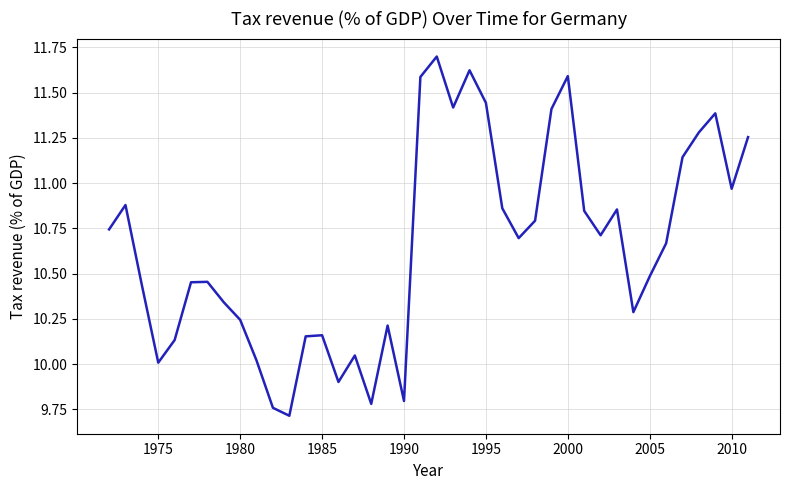

What is the difference between the maximum and minimum values?

2.0